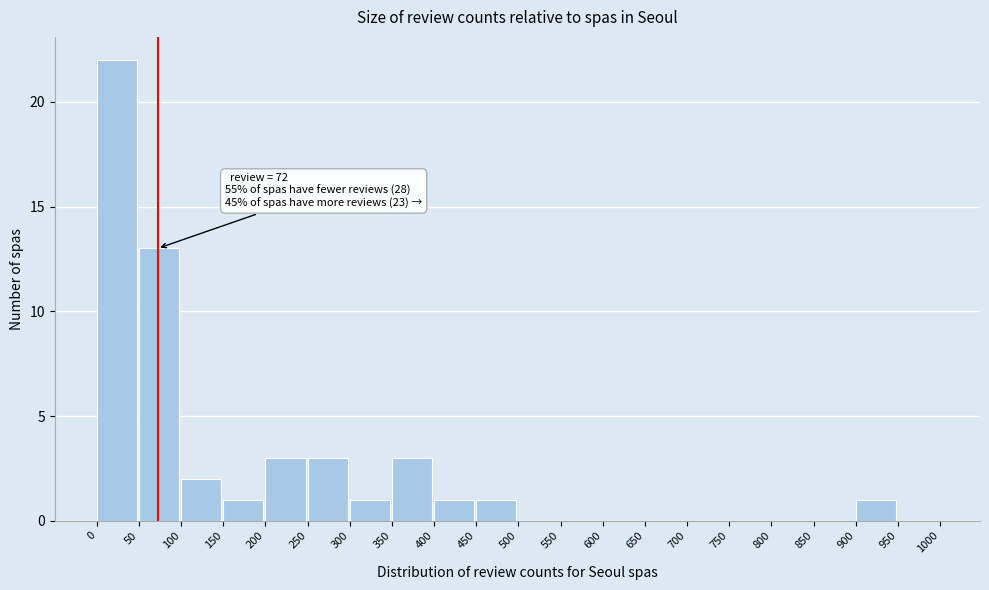

Over which range of the x-axis is the bar tallest?

0 to 50